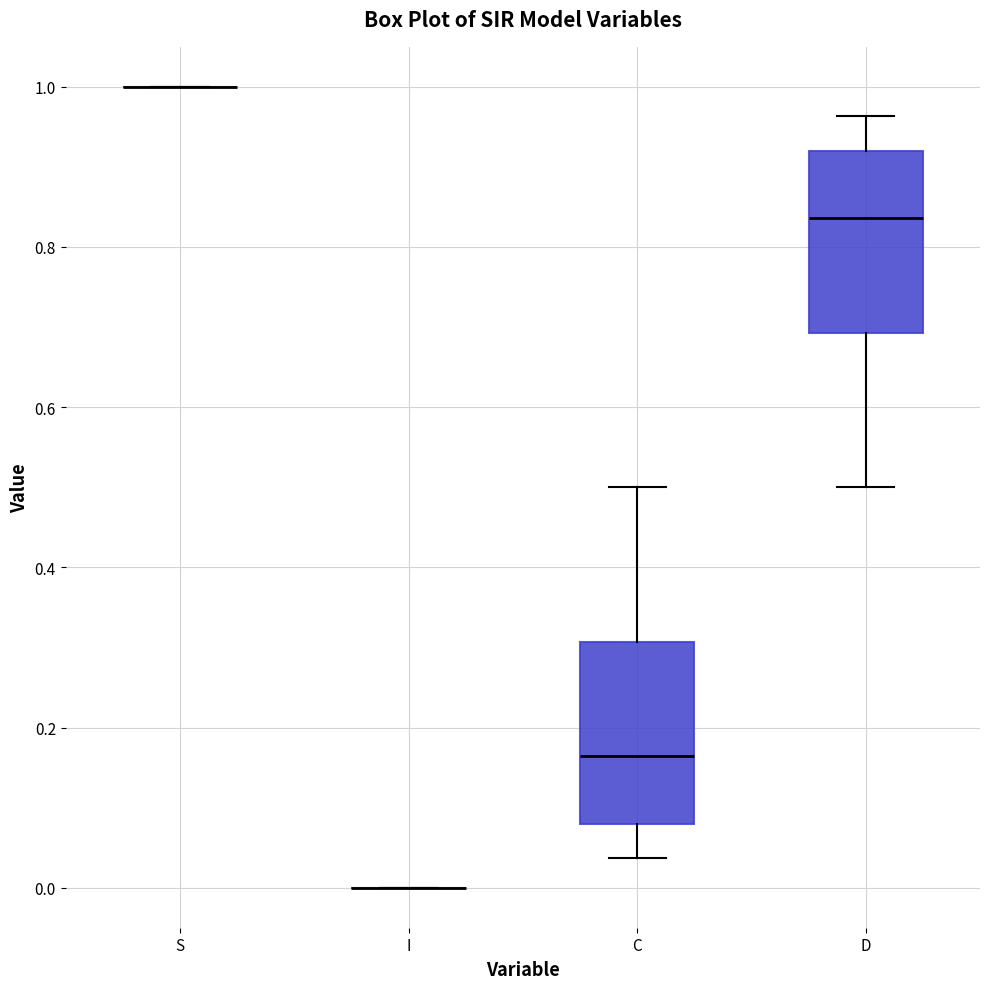

Reading left to right, transcribe this box plot: for each box, give where its median line is, the range the box spans, and where its two whiskers end, as read against the y-axis. The values are not printed on the chart, so give them approximately, as read against the axis.

S: box collapsed to a line at 1.00, whiskers 1.00 to 1.00
I: box collapsed to a line at 0.00, whiskers 0.00 to 0.00
C: median 0.16, box 0.08 to 0.30, whiskers 0.04 to 0.50
D: median 0.84, box 0.70 to 0.92, whiskers 0.50 to 0.96